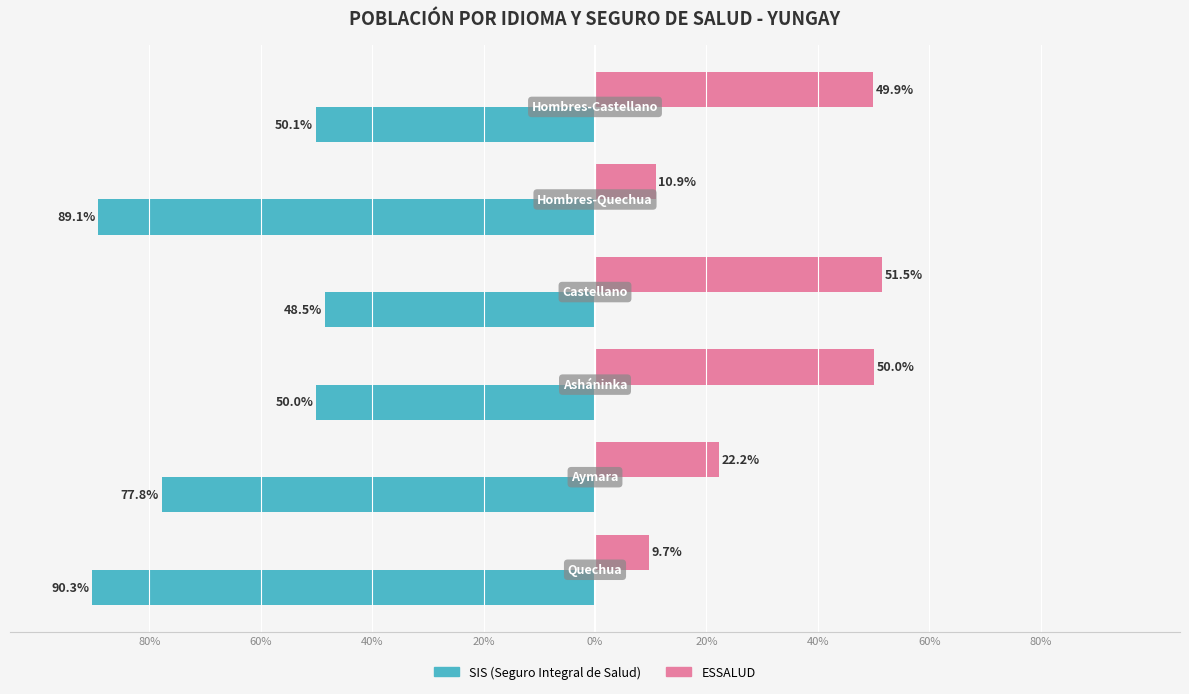

What are all the series names shown in the legend?

SIS (Seguro Integral de Salud), ESSALUD